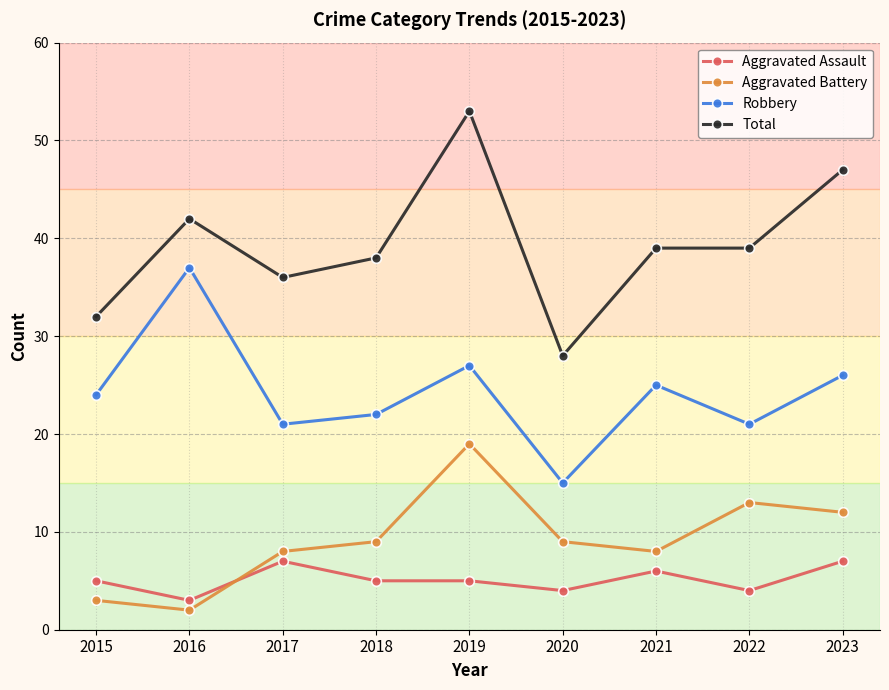

Reading left to right, transcribe all the data shown in this chart.

Aggravated Assault: 2015=5	2016=3	2017=7	2018=5	2019=5	2020=4	2021=6	2022=4	2023=7
Aggravated Battery: 2015=3	2016=2	2017=8	2018=9	2019=19	2020=9	2021=8	2022=13	2023=12
Robbery: 2015=24	2016=37	2017=21	2018=22	2019=27	2020=15	2021=25	2022=21	2023=26
Total: 2015=32	2016=42	2017=36	2018=38	2019=53	2020=28	2021=39	2022=39	2023=47